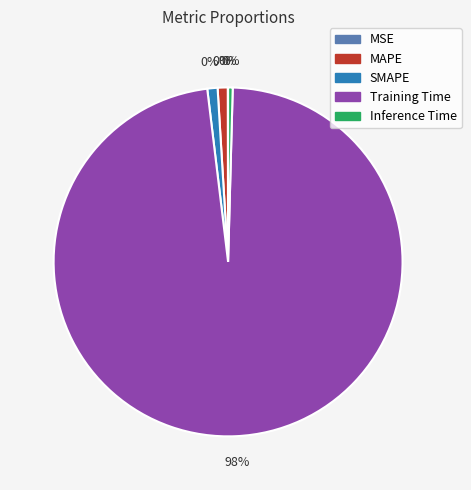

What is the smallest slice in the pie chart?

MSE